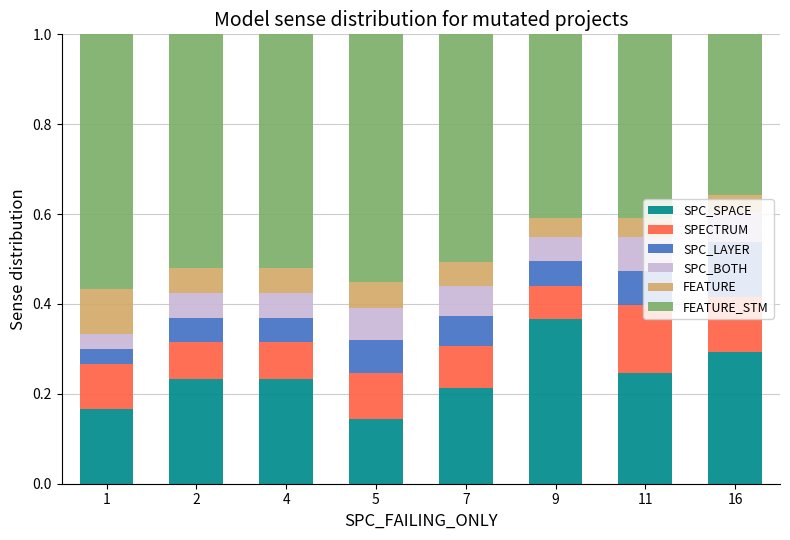

Where is SPC_SPACE nearest to the value 0?

5